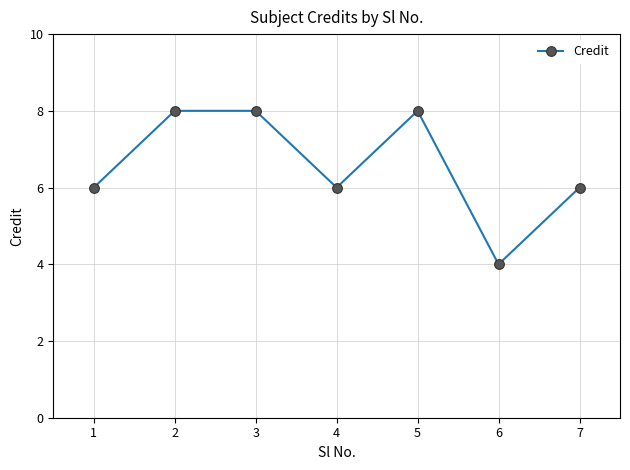

Which label corresponds to the smallest value in the chart?

6